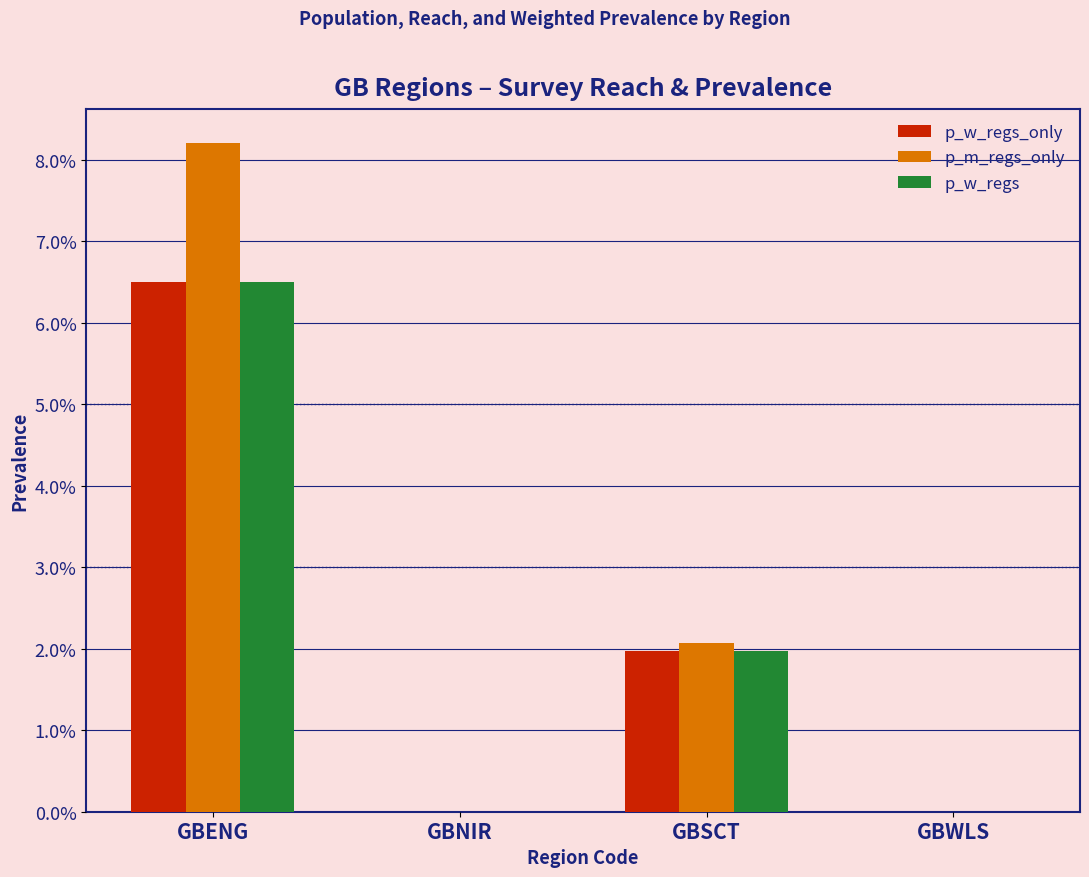

What position from the right is GBSCT?

2